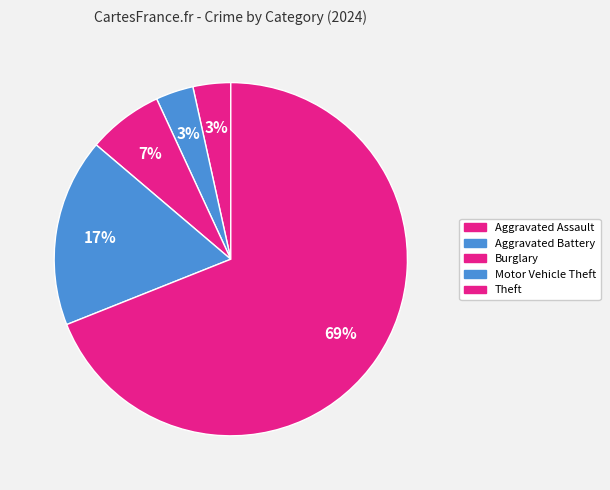

How many segments does this pie chart have?

5